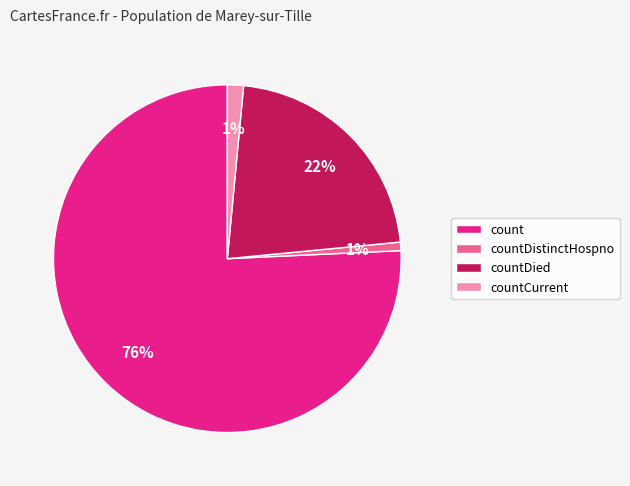

Is the sum of countDistinctHospno and countCurrent greater than half?

No